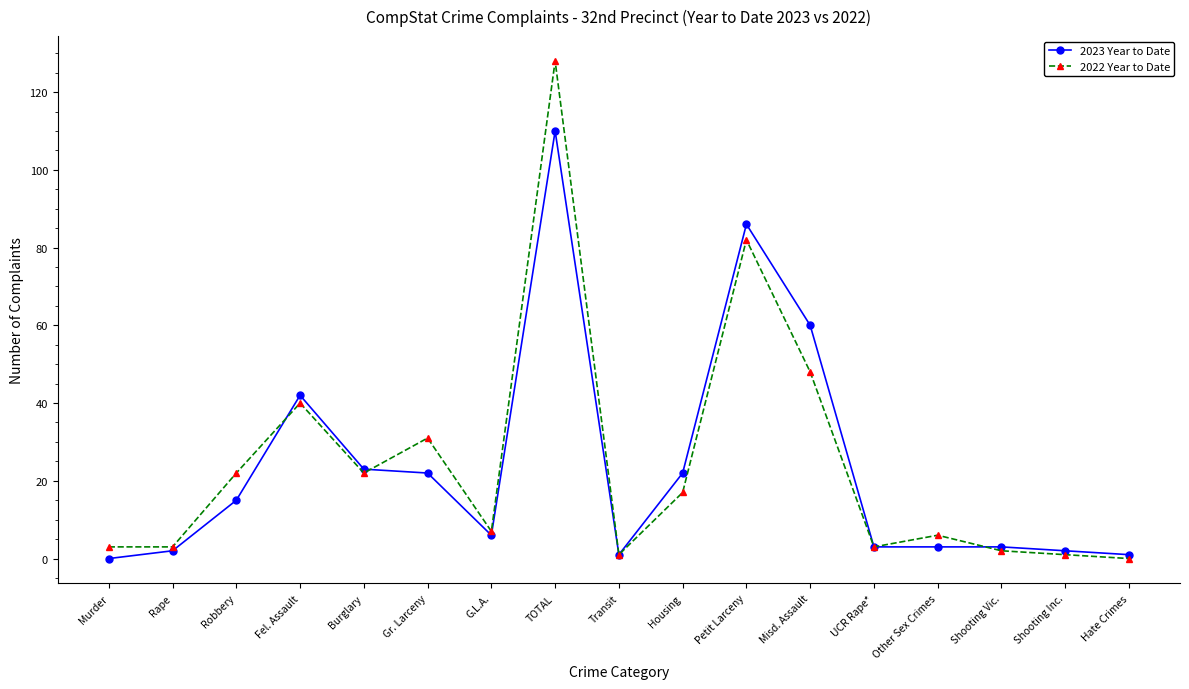

At Gr. Larceny, list the series in order from largest to smallest.

2022 Year to Date, 2023 Year to Date